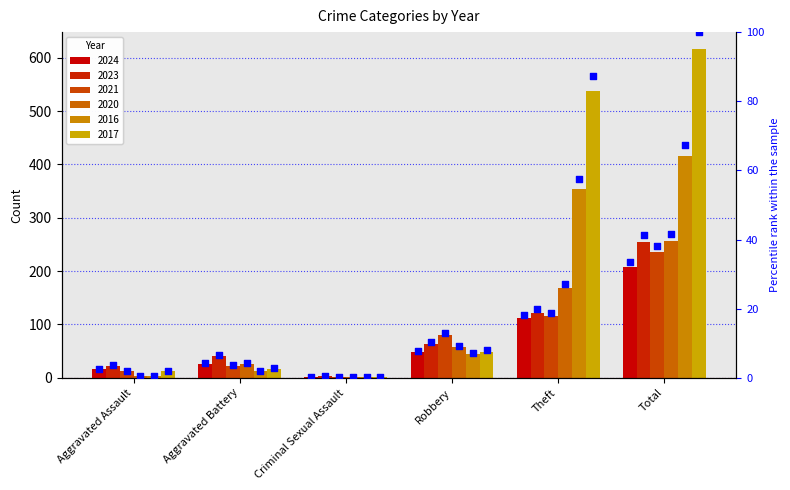

Between Aggravated Battery and Robbery, which is larger?

Robbery